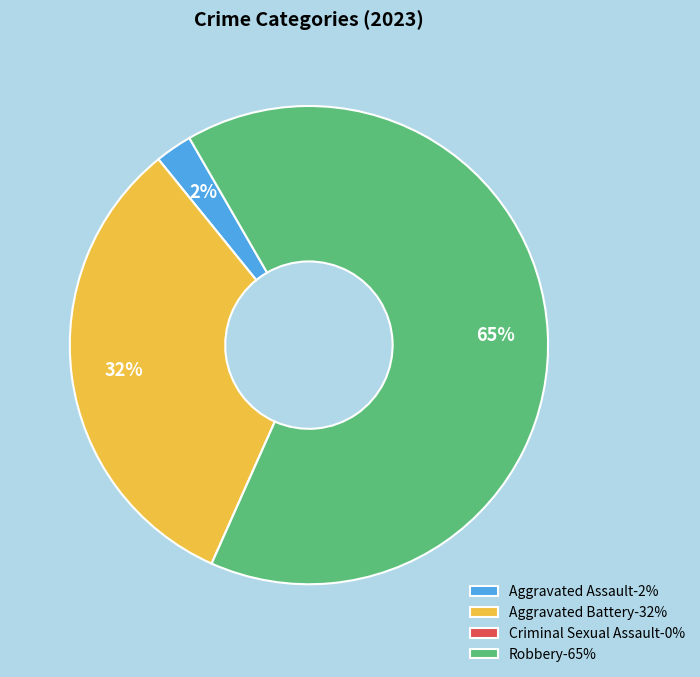

True or false: Robbery accounts for 52% of the total.

False